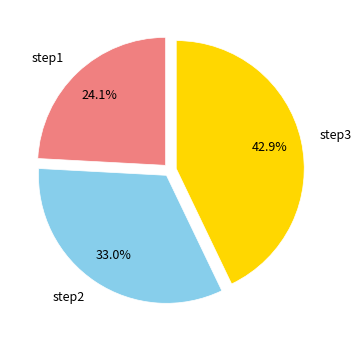

Combined, do step2 and step3 account for over 50%?

Yes